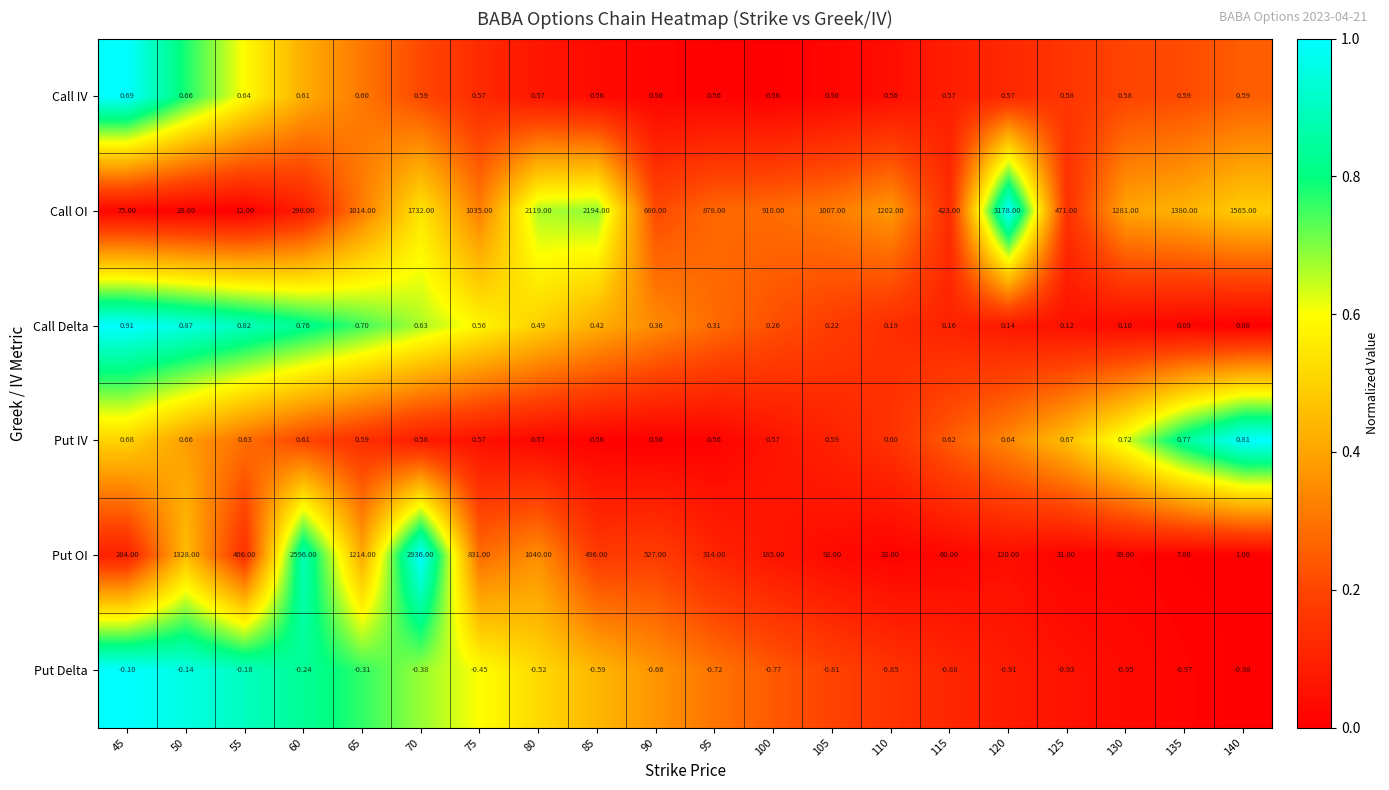

Between 50 and 135, which series saw the biggest shift?

Call OI